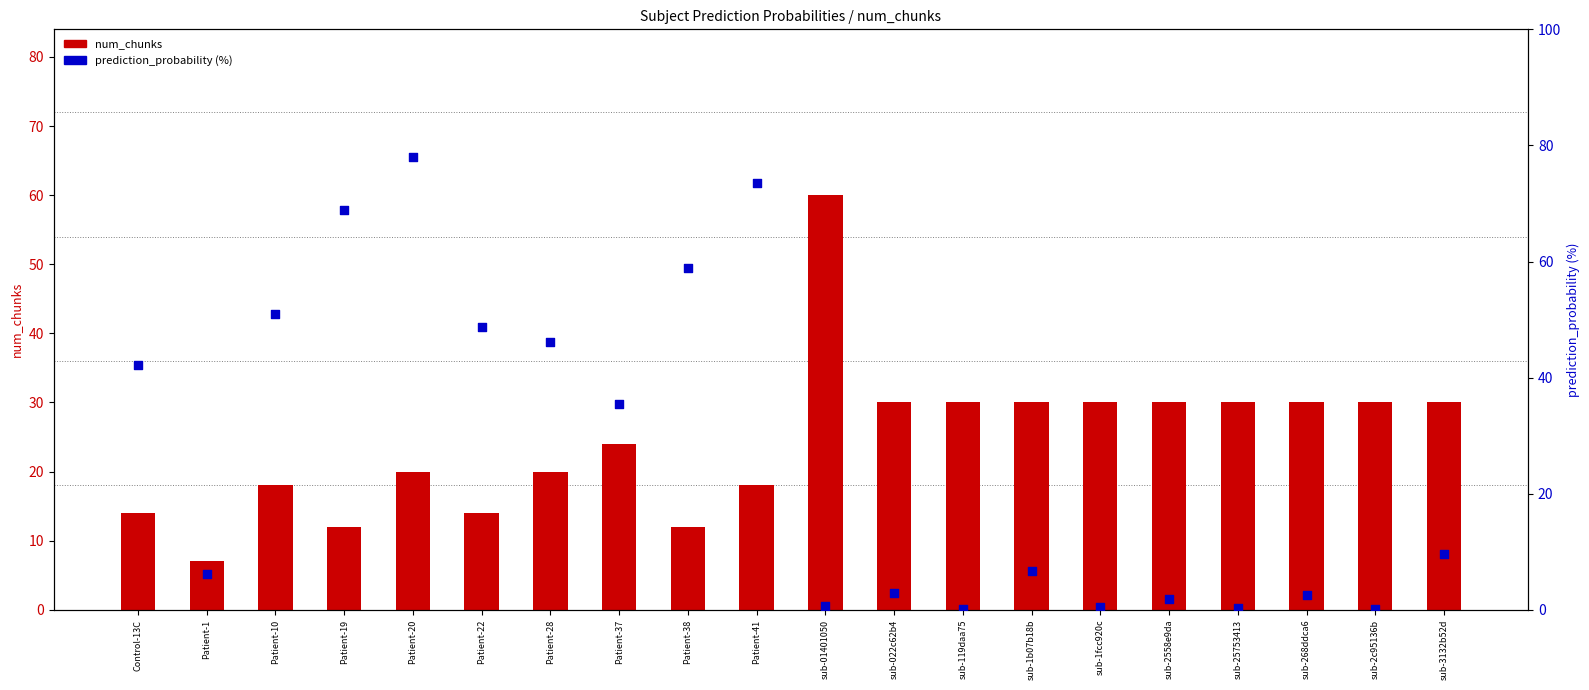

What is the total value across all series at sub-25753413?

30.2